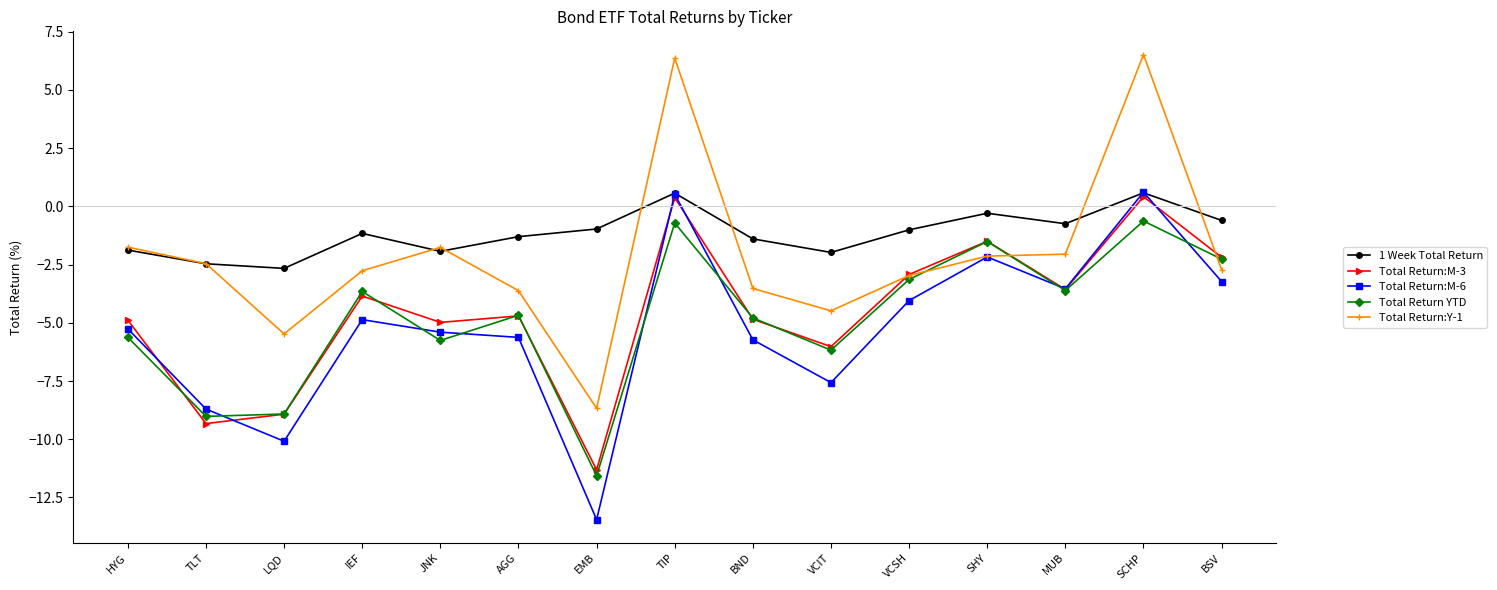

What is the sum of the Total Return:M-3 values at TLT and JNK?

-14.3